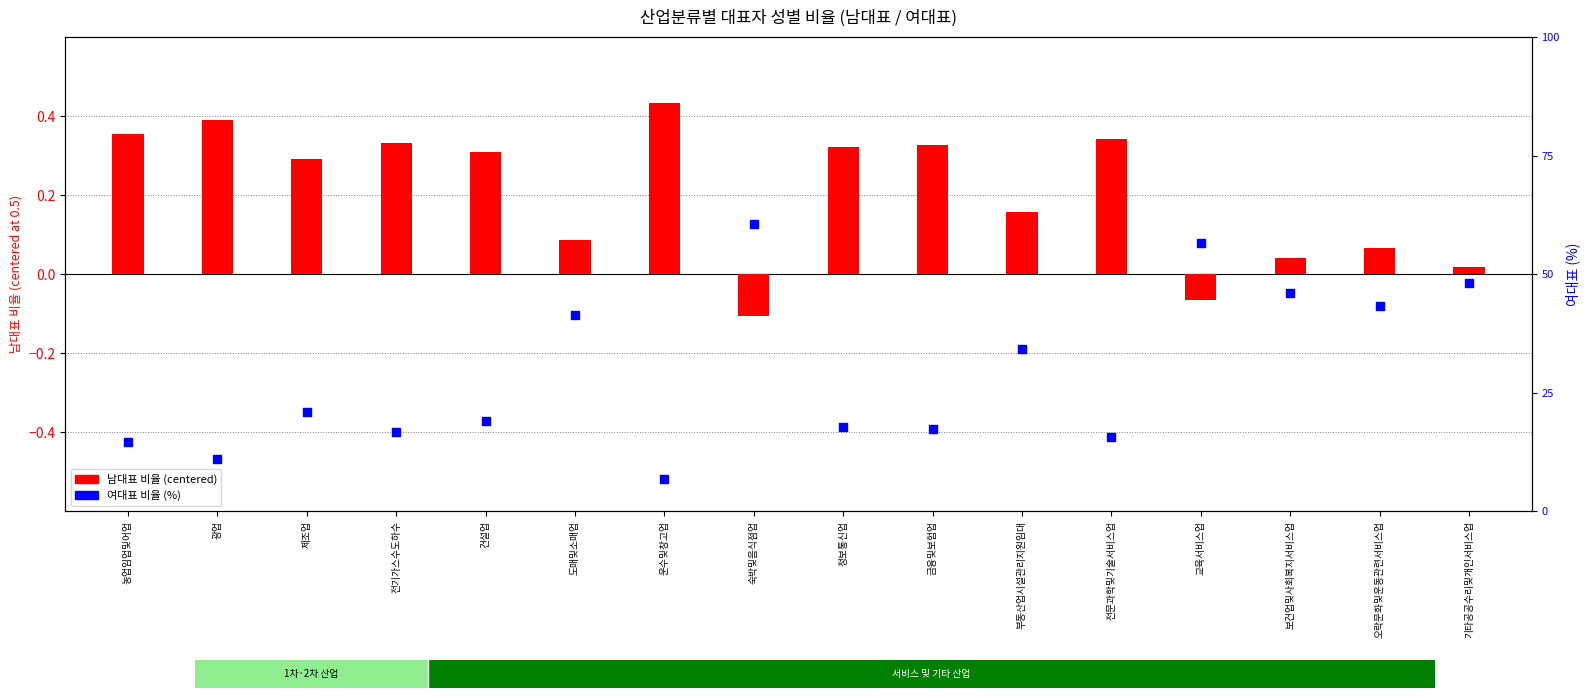

Is the value of 여대표 (%) at 농업임업및어업 greater than the value of 남대표 (centered) at 정보통신업?

Yes